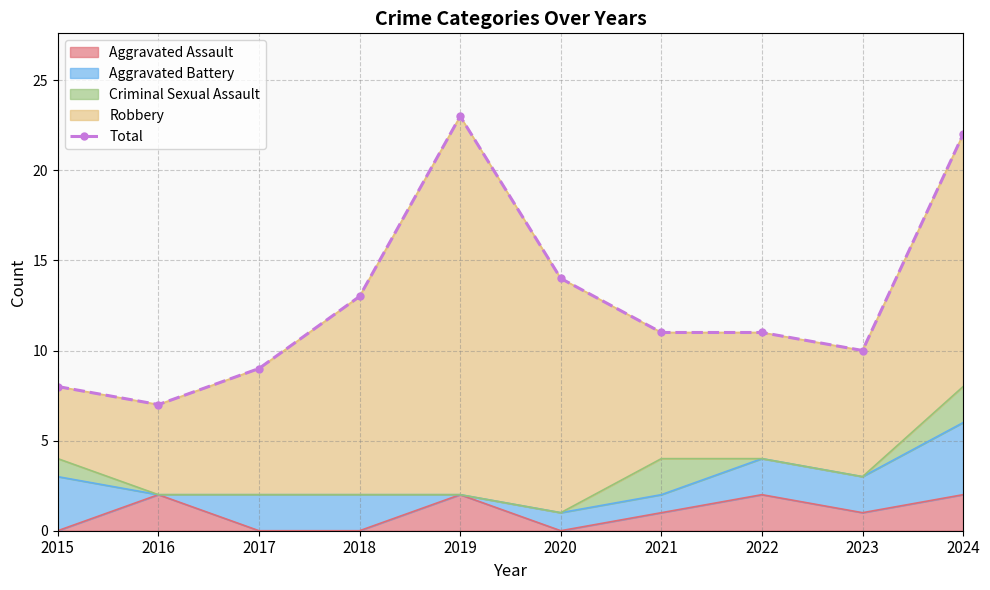

Rank the categories by value from highest to lowest.

2019, 2024, 2020, 2018, 2021, 2022, 2023, 2017, 2015, 2016